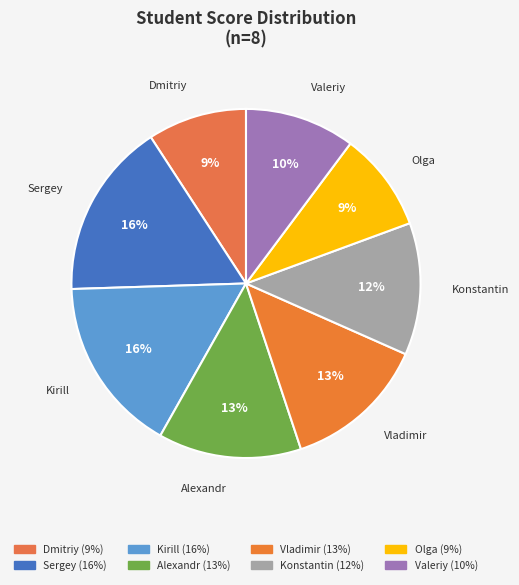

How many segments does this pie chart have?

8